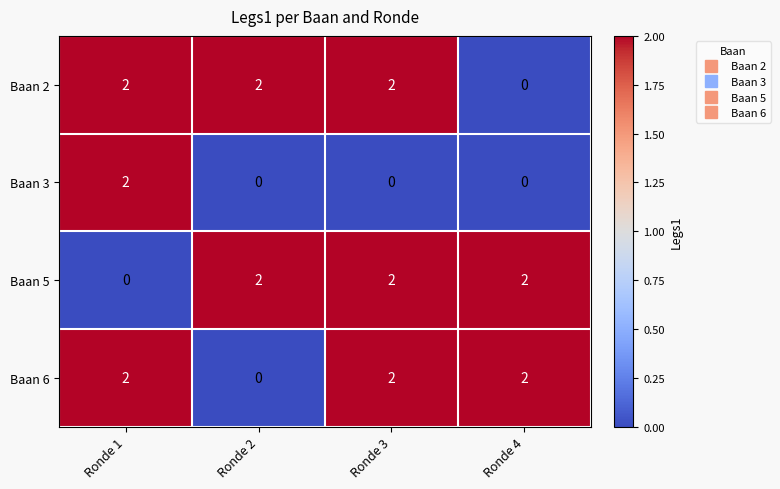

At how many categories does at least one series exceed 1?

4